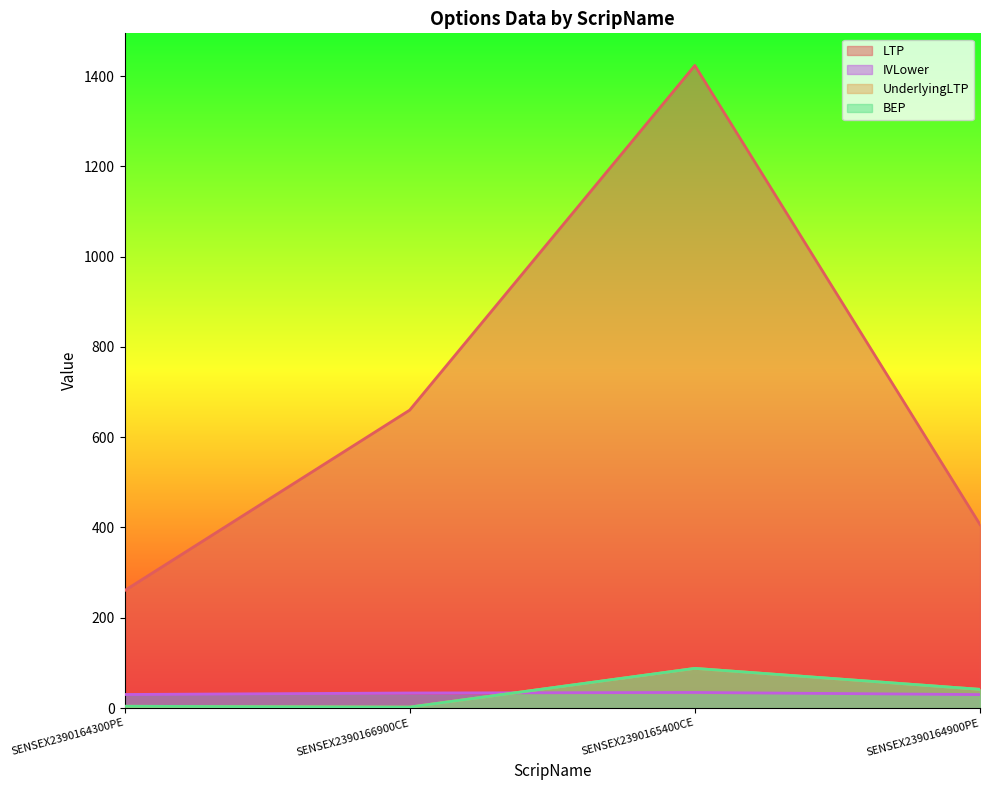

At which category is the sum across all series the highest?

SENSEX2390165400CE